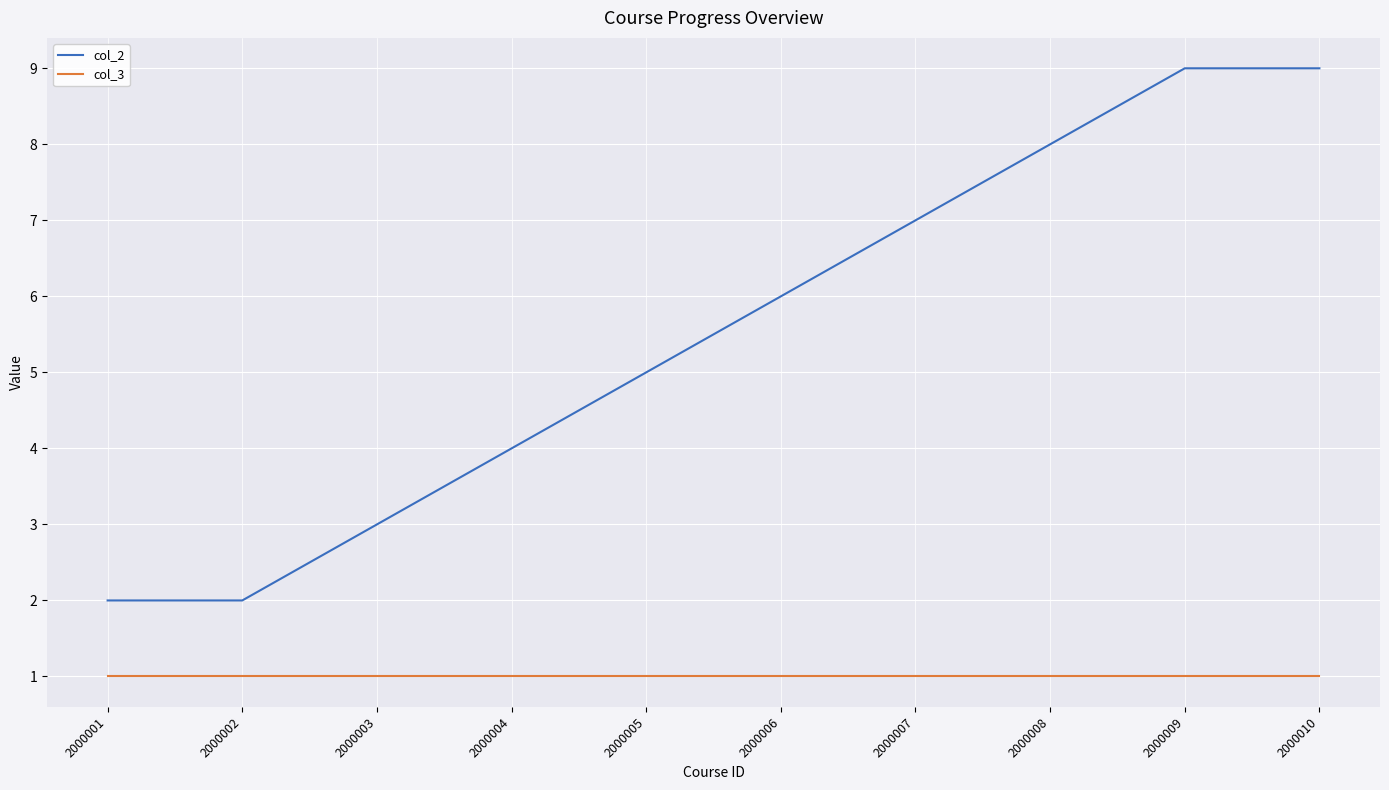

What is the highest value of the col_3 series?

1